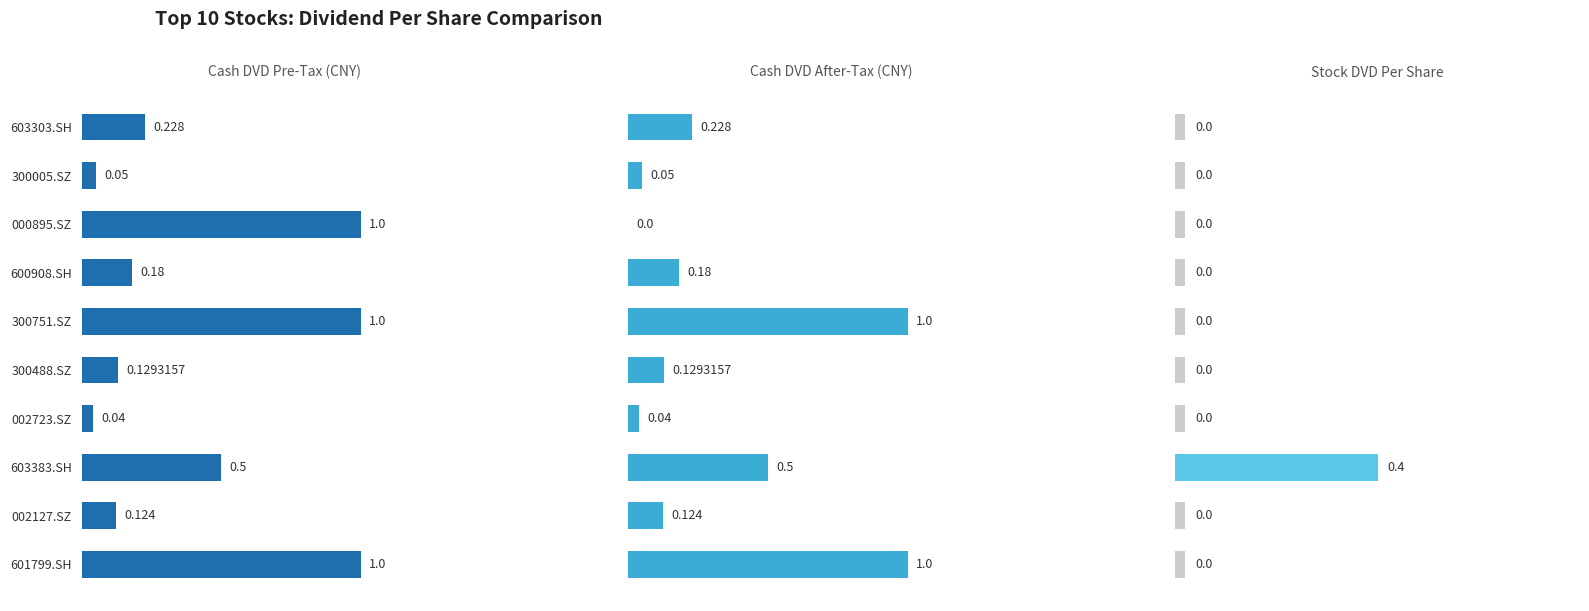

True or false: Stock DVD Per Share has a value of 0.0 at 002723.SZ.

True